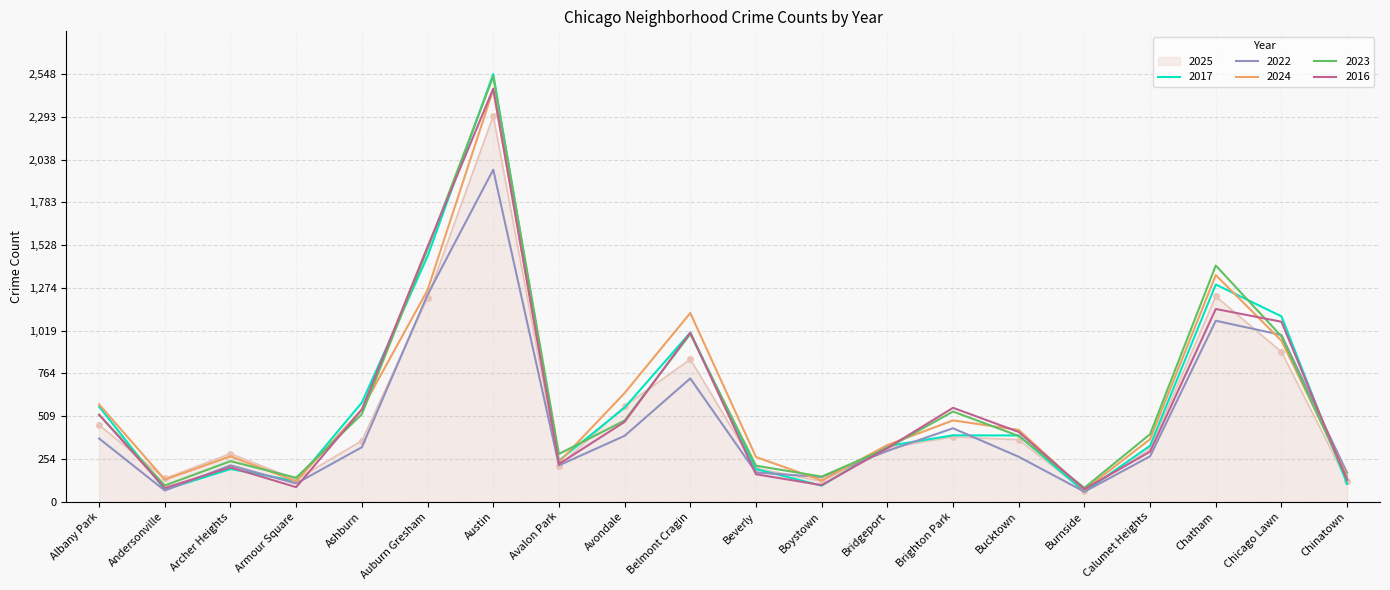

Between which two adjacent categories do 2017 and 2024 first intersect?

Archer Heights and Armour Square